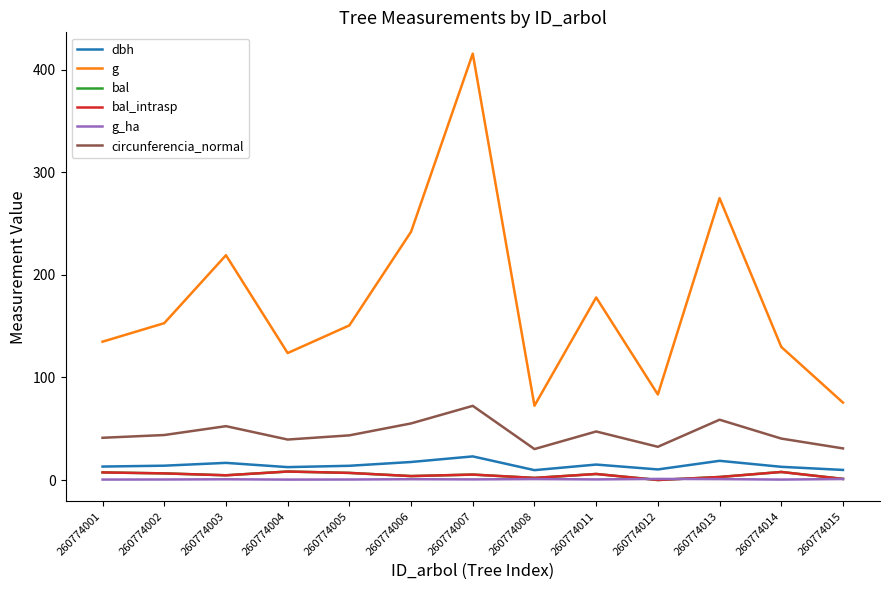

What is the spread (max minus min) of values at 260774014?

129.3